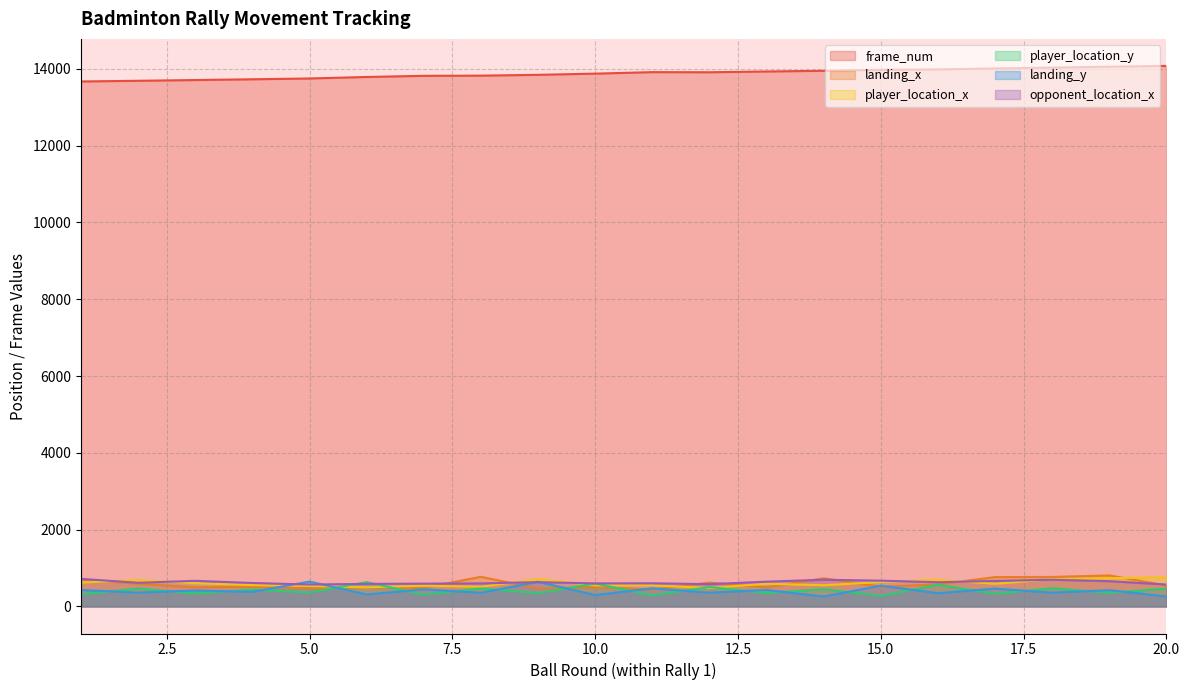

Which series has the largest total across all categories?

frame_num